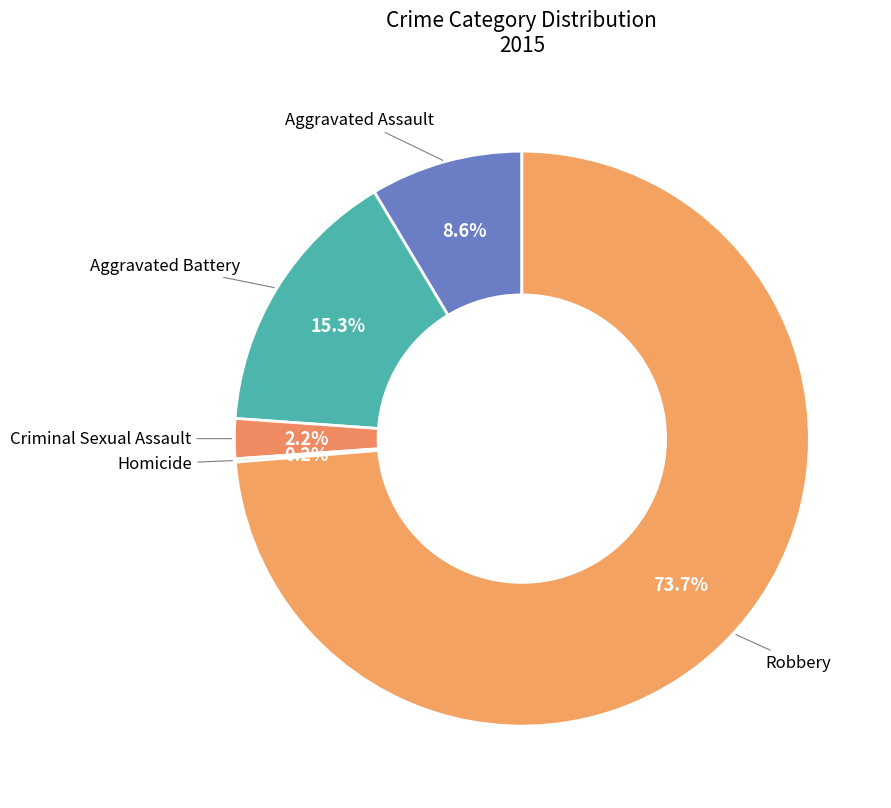

What percentage is the Criminal Sexual Assault slice, to the nearest percent?

2%